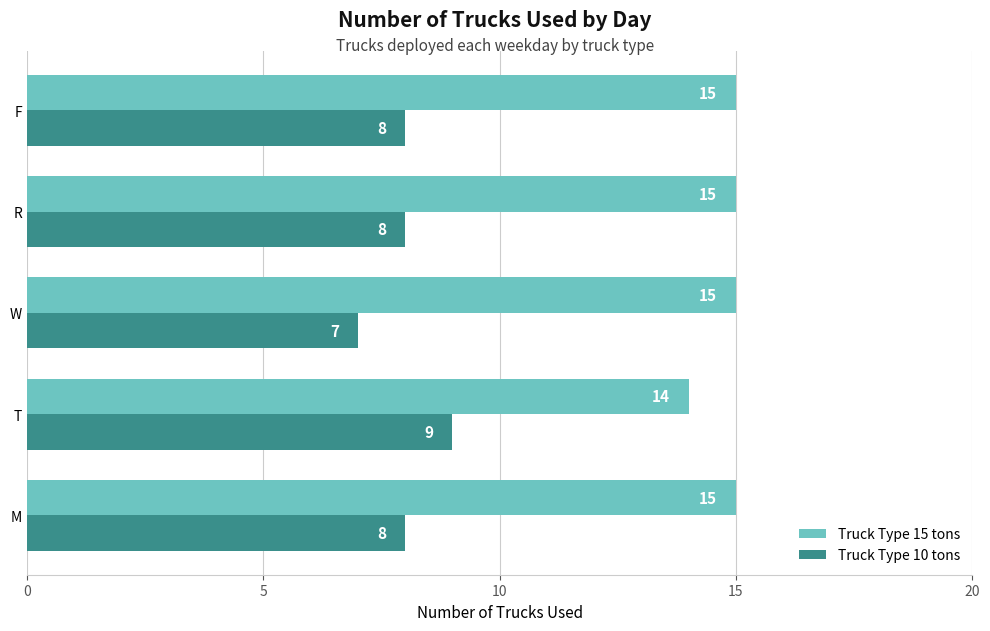

List the series in order of their overall mean, lowest first.

Truck Type 10 tons, Truck Type 15 tons